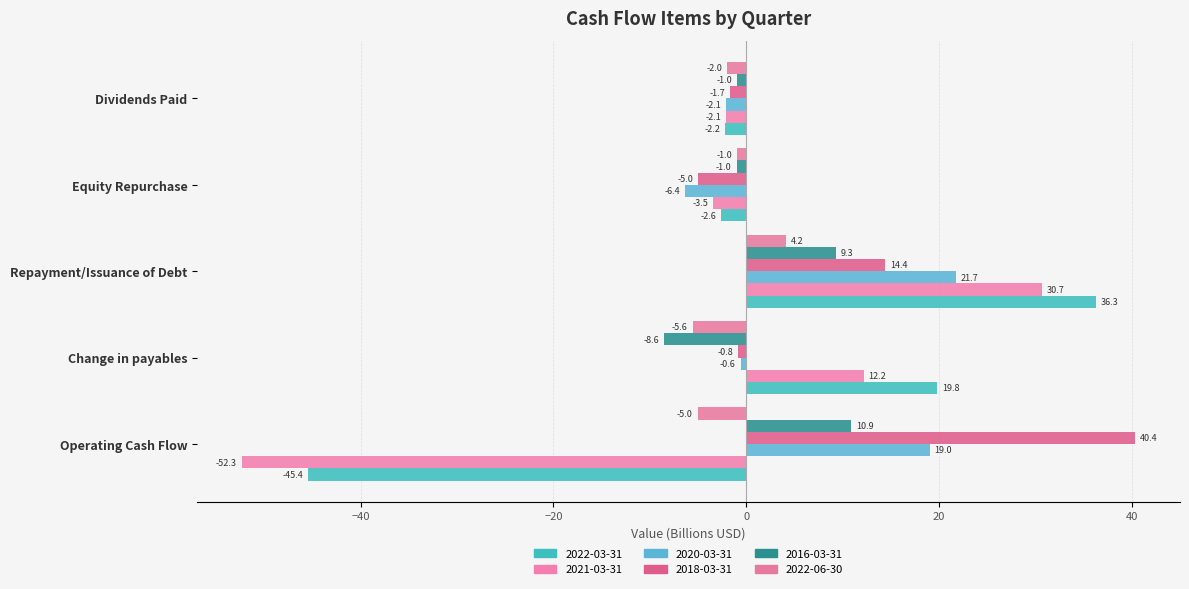

Where does the 2020-03-31 series first go above 0?

Operating Cash Flow